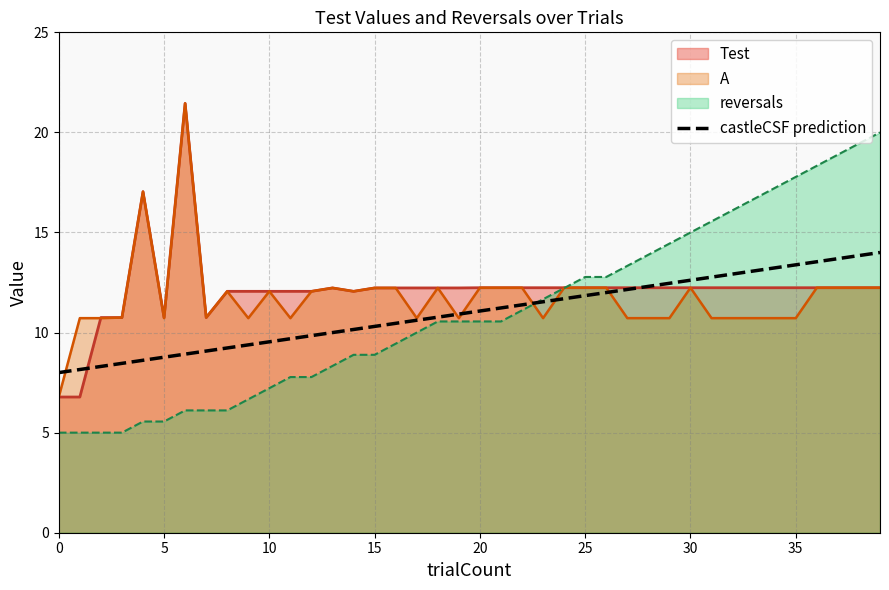

What is the spread (max minus min) of values at 0?

3.0